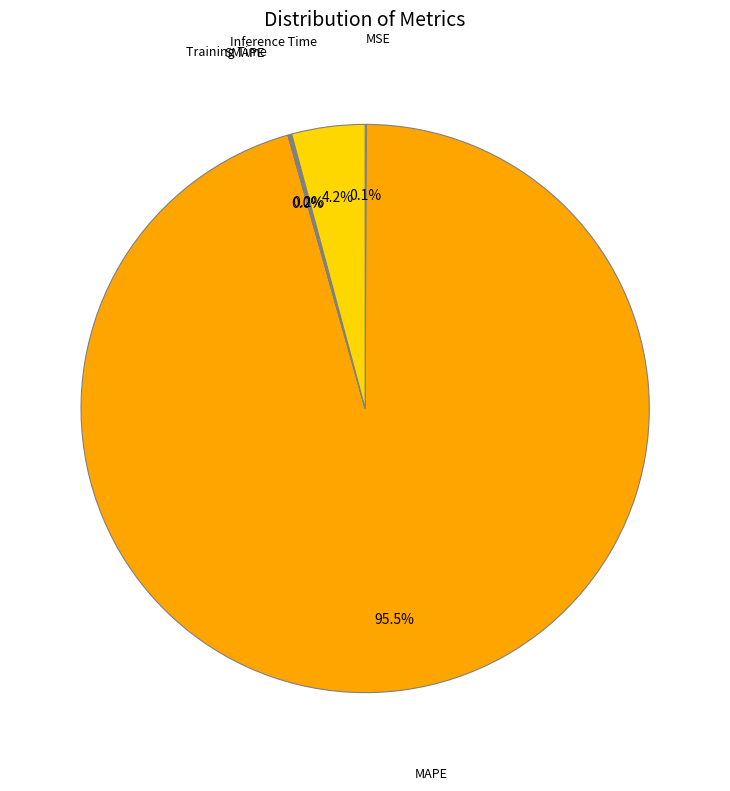

What percentage is the Inference Time slice, to the nearest percent?

4%